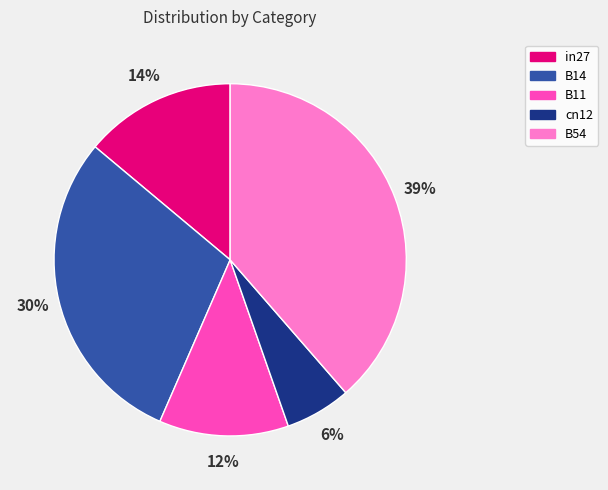

To the nearest percent, what is the average slice percentage?

20%